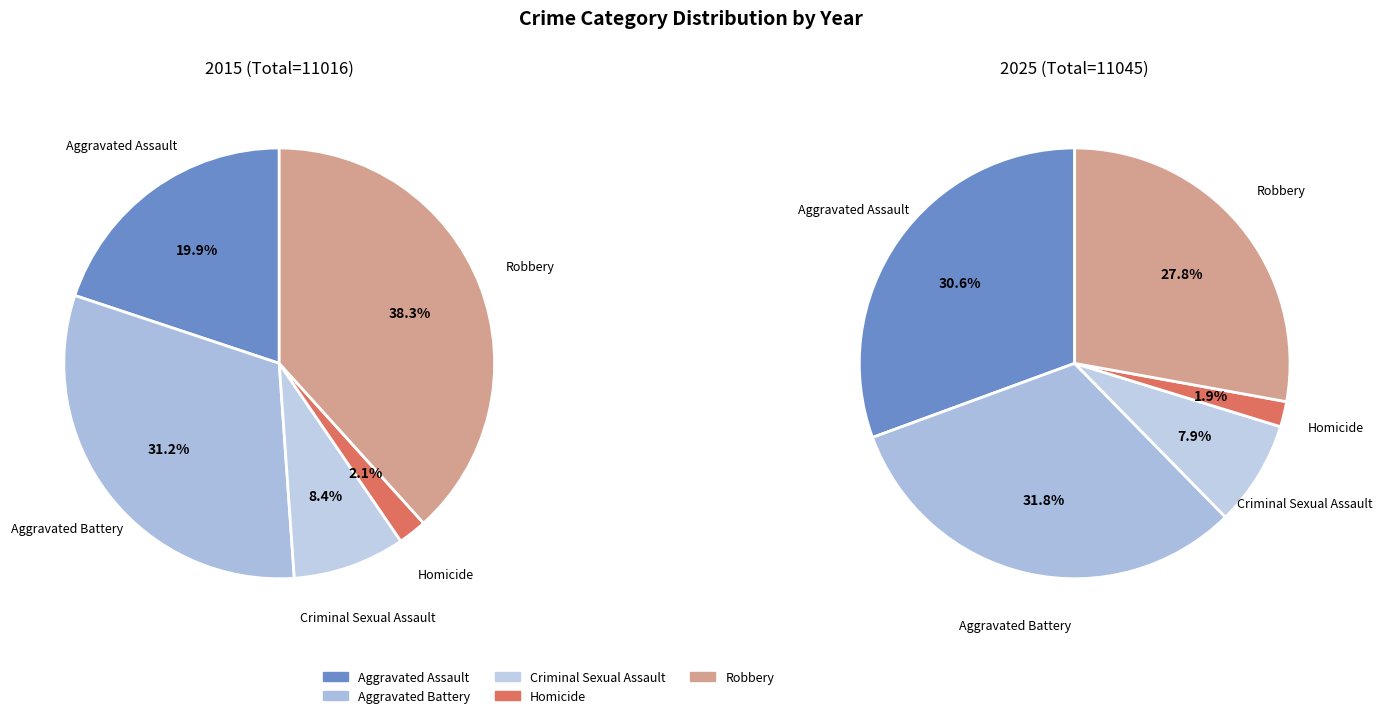

What is the spread (max minus min) of values at 2?

56